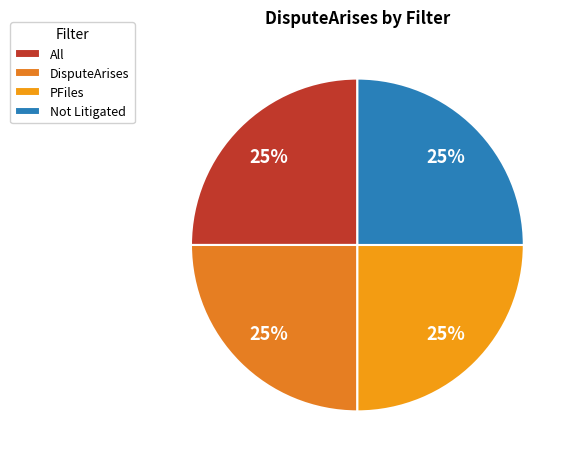

To the nearest percent, what is the average slice percentage?

25%